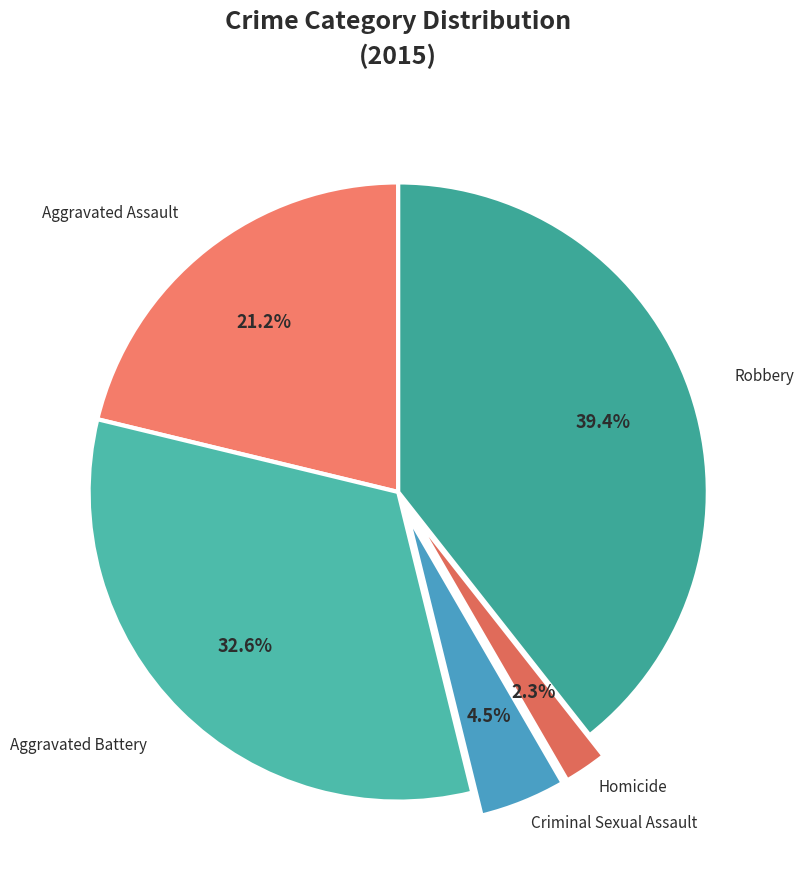

Is Homicide the majority of the pie?

No